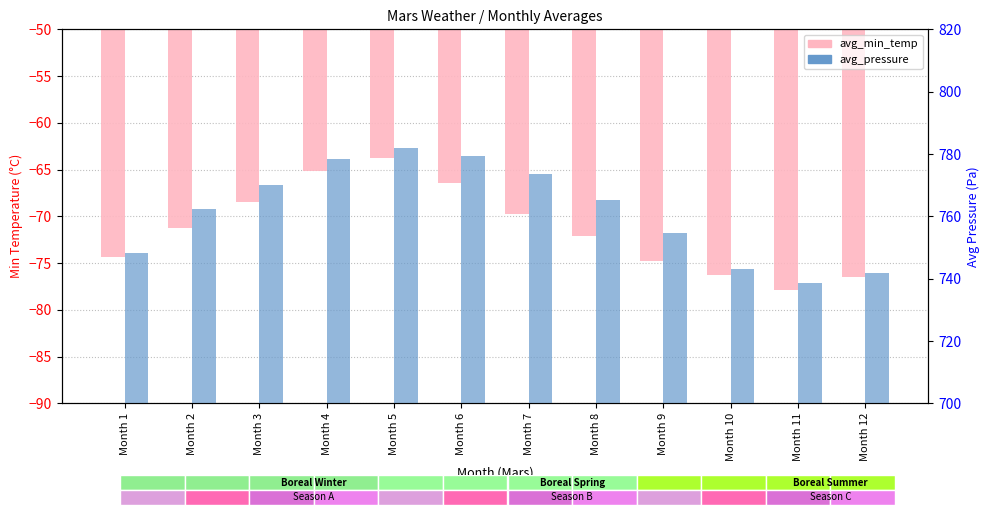

True or false: avg_pressure has a value of 358.4 at Month 7.

False